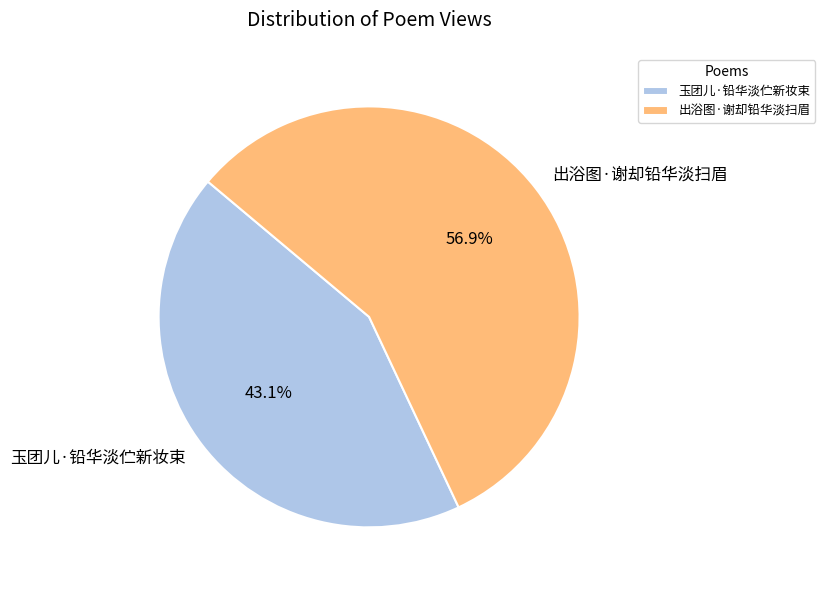

The 玉团儿·铅华淡伫新妆束 slice represents 32% of the pie. True or false?

False